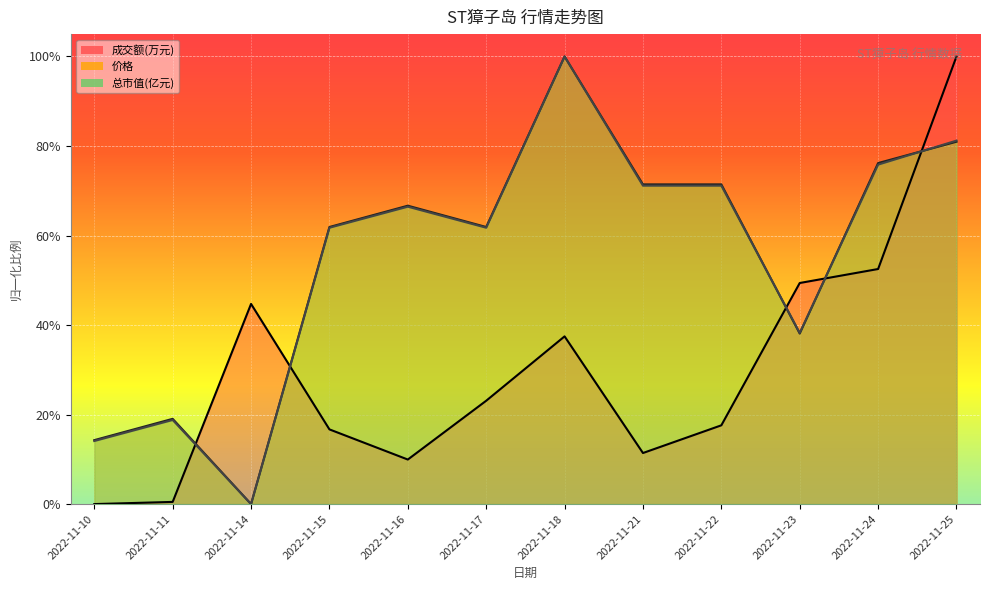

How many categories are shown in the chart?

12